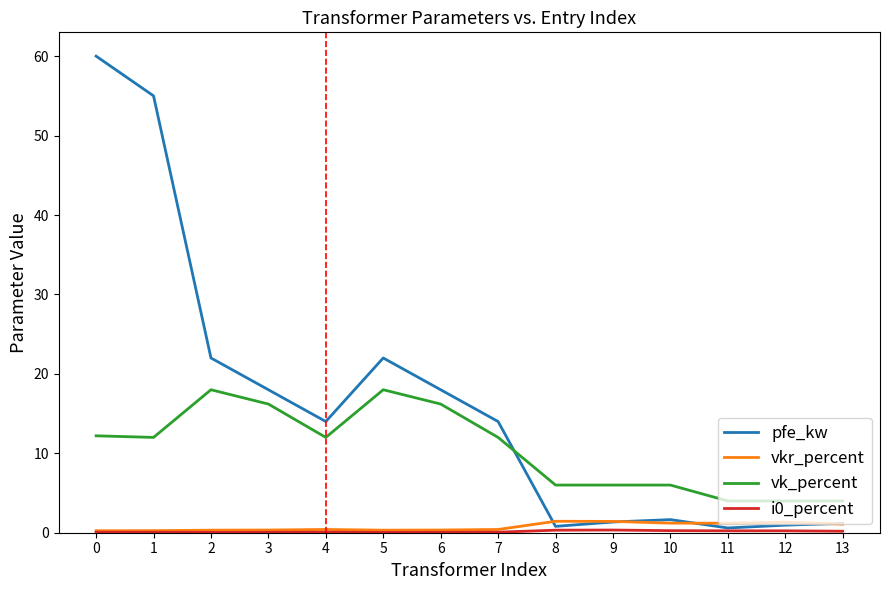

Does the chart have visible grid lines?

No